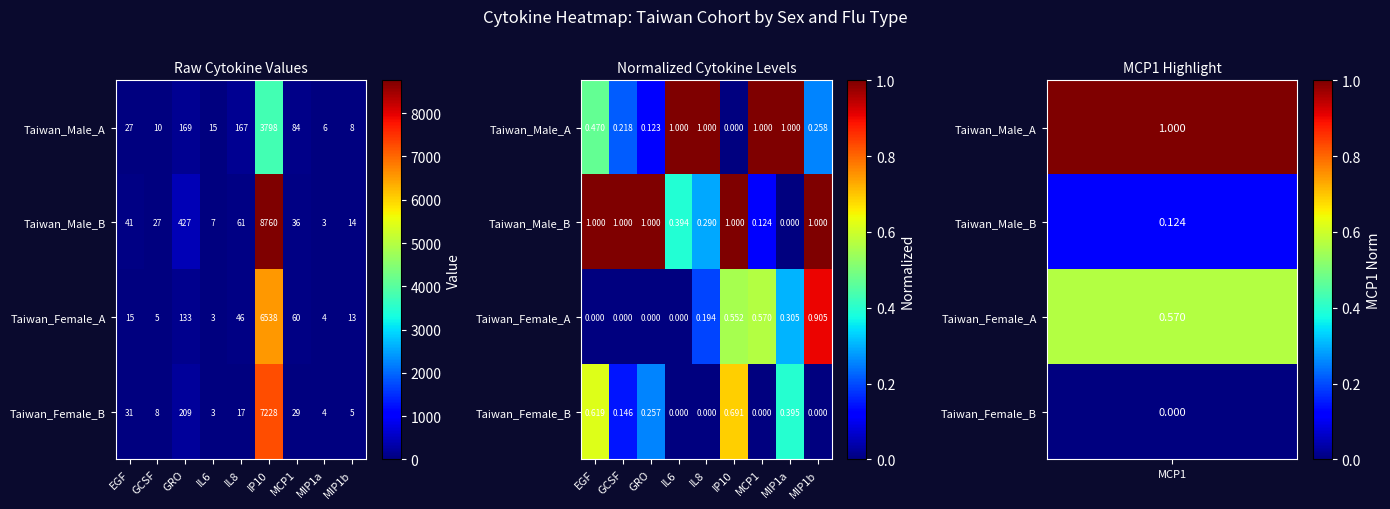

How many data points does each series have?

9